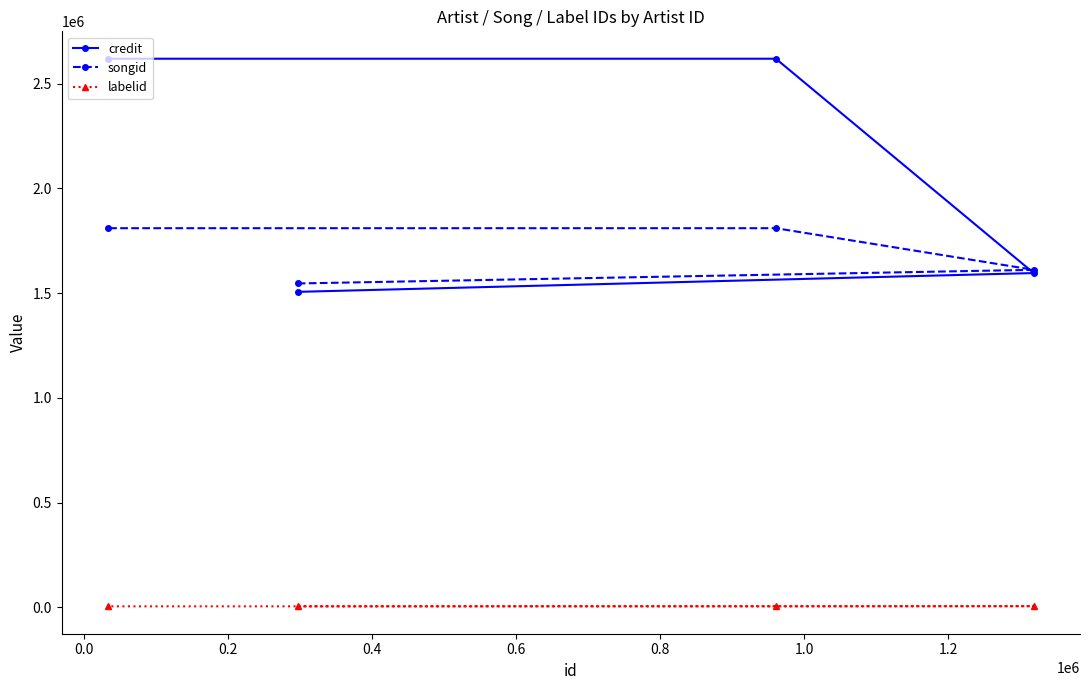

True or false: labelid and credit cross at least once.

False